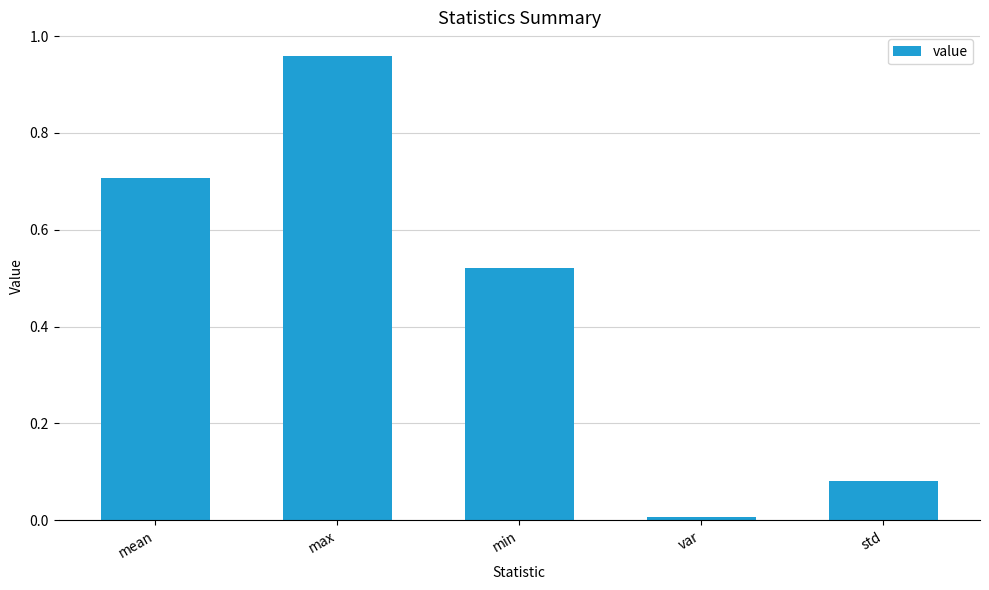

List the labels in order of value, smallest first.

var, std, min, mean, max